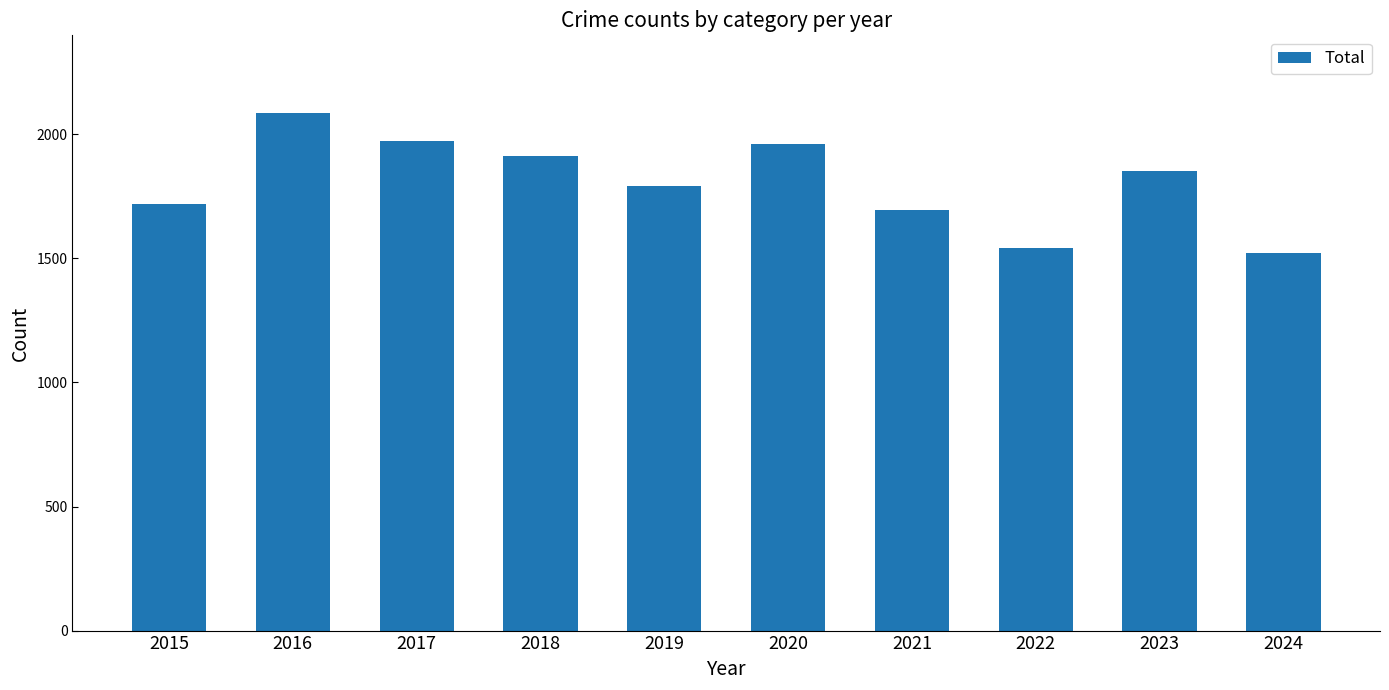

How many values are below 1853?

5